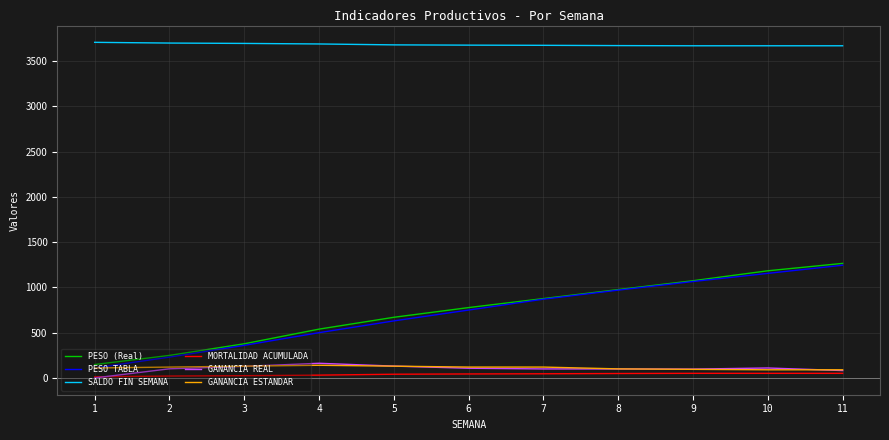

What is the sum of all GANANCIA ESTANDAR values?

1245.0